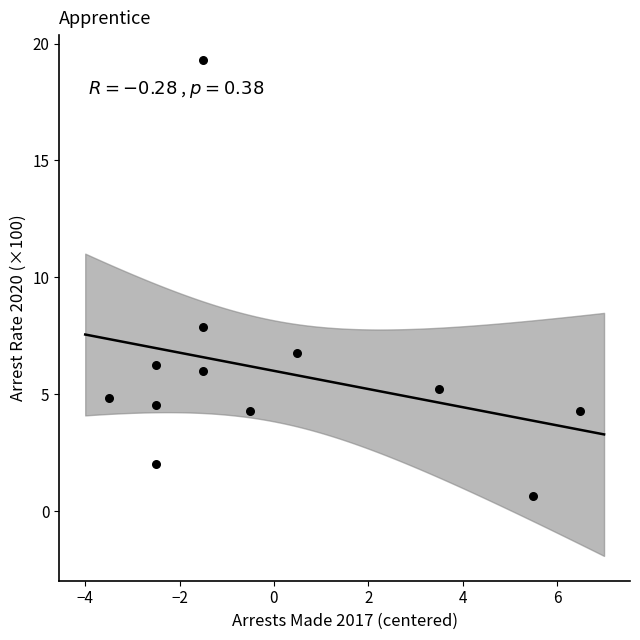

What Y value in the scatter plot is closest to 9?

7.9